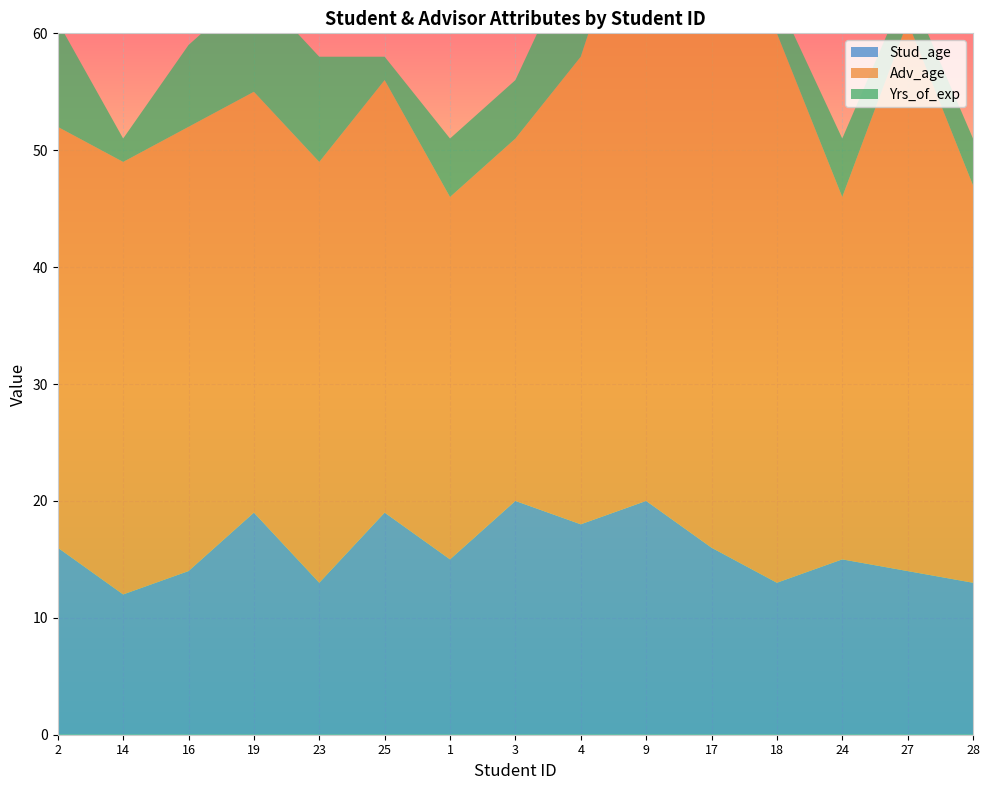

Reading right to left, list all the values displayed in this chart.

Stud_age: 13	14	15	13	16	20	18	20	15	19	13	19	14	12	16
Adv_age: 34	47	31	47	55	55	40	31	31	37	36	36	38	37	36
Yrs_of_exp: 4	3	5	3	4	4	10	5	5	2	9	9	7	2	9